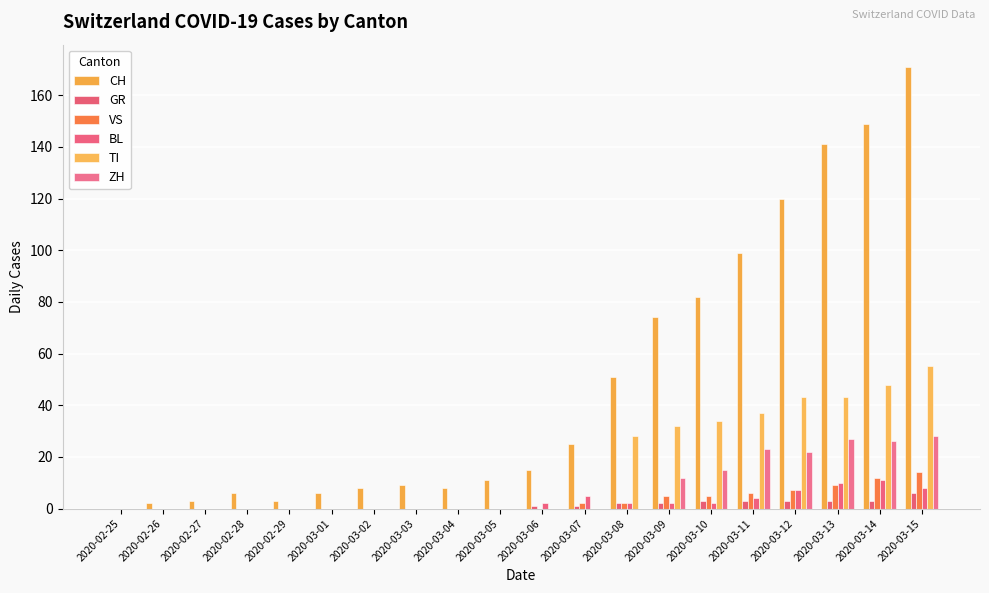

Reading left to right, what are all the values shown in this chart?

CH: 2020-02-25=0	2020-02-26=2	2020-02-27=3	2020-02-28=6	2020-02-29=3	2020-03-01=6	2020-03-02=8	2020-03-03=9	2020-03-04=8	2020-03-05=11	2020-03-06=15	2020-03-07=25	2020-03-08=51	2020-03-09=74	2020-03-10=82	2020-03-11=99	2020-03-12=120	2020-03-13=141	2020-03-14=149	2020-03-15=171
GR: 2020-02-25=0	2020-02-26=0	2020-02-27=0	2020-02-28=0	2020-02-29=0	2020-03-01=0	2020-03-02=0	2020-03-03=0	2020-03-04=0	2020-03-05=0	2020-03-06=1	2020-03-07=1	2020-03-08=2	2020-03-09=2	2020-03-10=3	2020-03-11=3	2020-03-12=3	2020-03-13=3	2020-03-14=3	2020-03-15=6
VS: 2020-02-25=0	2020-02-26=0	2020-02-27=0	2020-02-28=0	2020-02-29=0	2020-03-01=0	2020-03-02=0	2020-03-03=0	2020-03-04=0	2020-03-05=0	2020-03-06=0	2020-03-07=2	2020-03-08=2	2020-03-09=5	2020-03-10=5	2020-03-11=6	2020-03-12=7	2020-03-13=9	2020-03-14=12	2020-03-15=14
BL: 2020-02-25=0	2020-02-26=0	2020-02-27=0	2020-02-28=0	2020-02-29=0	2020-03-01=0	2020-03-02=0	2020-03-03=0	2020-03-04=0	2020-03-05=0	2020-03-06=2	2020-03-07=5	2020-03-08=2	2020-03-09=2	2020-03-10=2	2020-03-11=4	2020-03-12=7	2020-03-13=10	2020-03-14=11	2020-03-15=8
TI: 2020-02-25=0	2020-02-26=0	2020-02-27=0	2020-02-28=0	2020-02-29=0	2020-03-01=0	2020-03-02=0	2020-03-03=0	2020-03-04=0	2020-03-05=0	2020-03-06=0	2020-03-07=0	2020-03-08=28	2020-03-09=32	2020-03-10=34	2020-03-11=37	2020-03-12=43	2020-03-13=43	2020-03-14=48	2020-03-15=55
ZH: 2020-02-25=0	2020-02-26=0	2020-02-27=0	2020-02-28=0	2020-02-29=0	2020-03-01=0	2020-03-02=0	2020-03-03=0	2020-03-04=0	2020-03-05=0	2020-03-06=0	2020-03-07=0	2020-03-08=0	2020-03-09=12	2020-03-10=15	2020-03-11=23	2020-03-12=22	2020-03-13=27	2020-03-14=26	2020-03-15=28